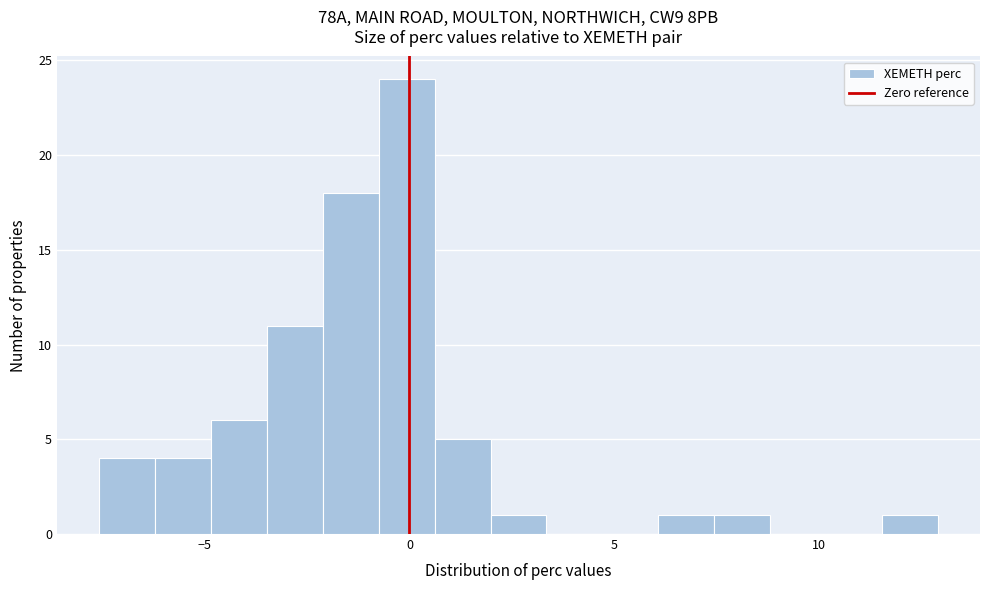

Around what value on the x-axis is the tallest bar? Give the approximate position of its centre, as read against the axis.

0.0